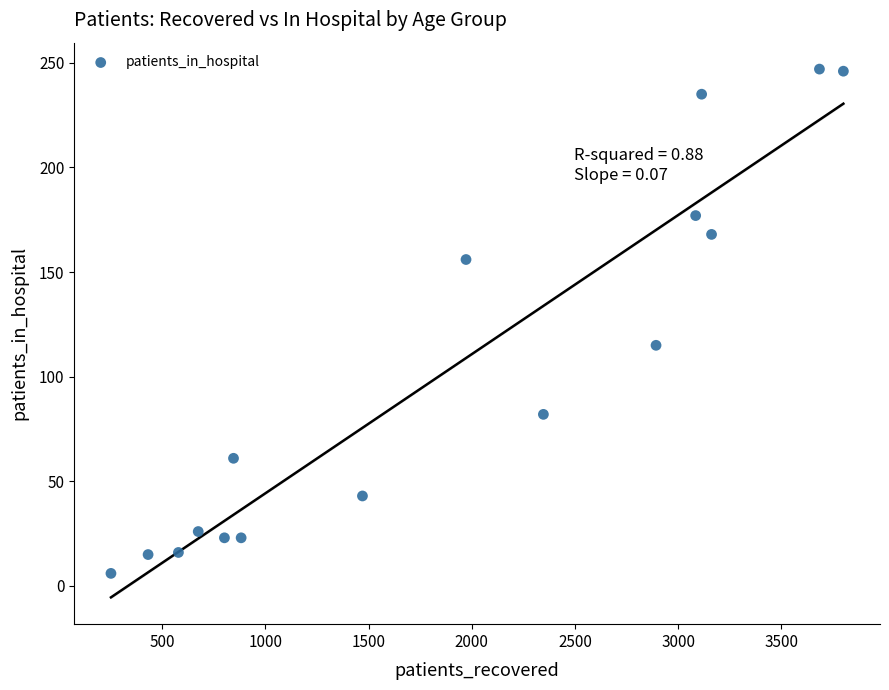

What is the range of Y values (max minus min)?

241